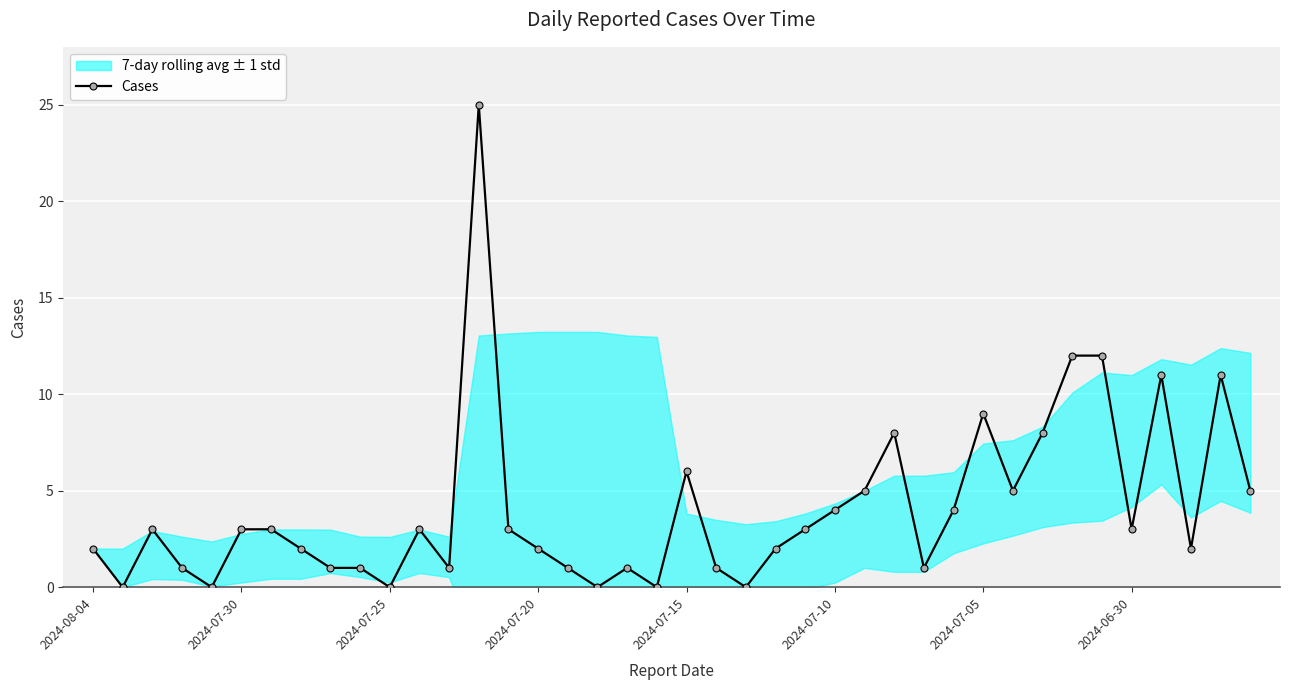

True or false: Cases has more than 0 interior local peaks.

True